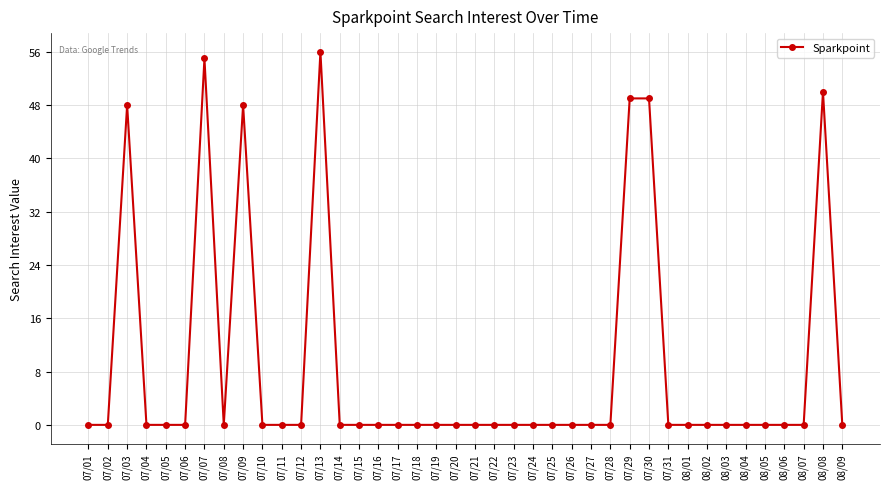

How many series are shown in this chart?

1